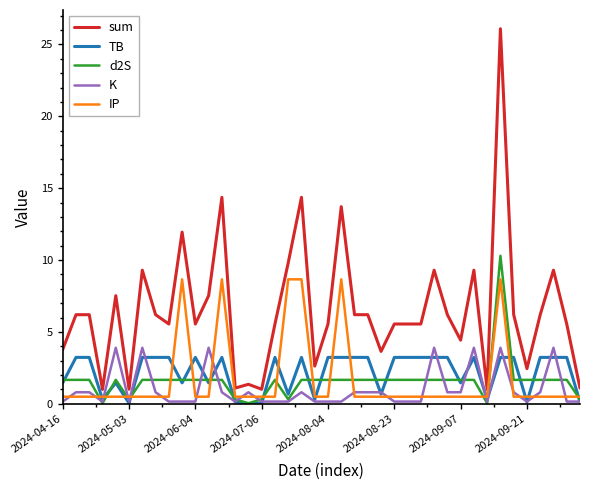

True or false: d2S and sum cross at least once.

False